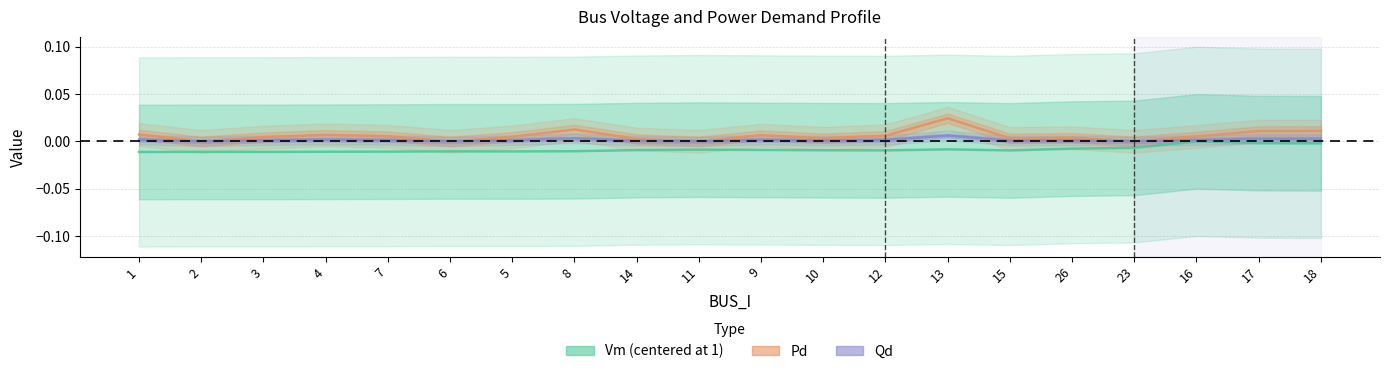

List the series in order of their overall mean, highest first.

Pd, Qd, Vm (centered)